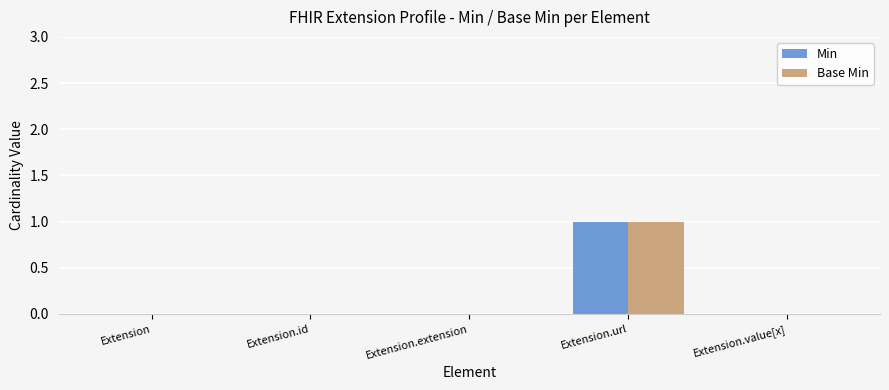

The Min series shows 1 at Extension.id. True or false?

False